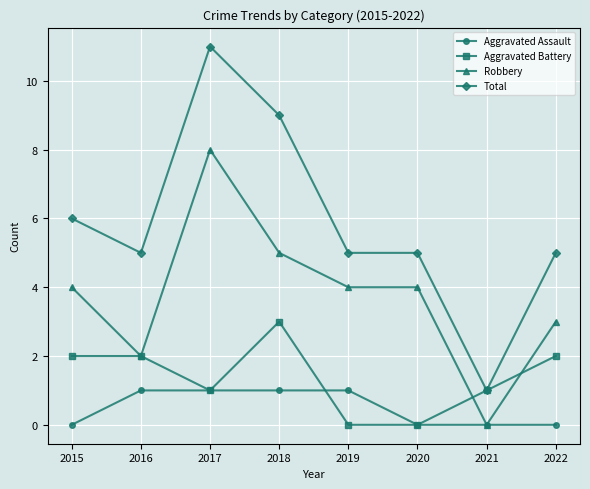

What is the difference between the Robbery values at 2017 and 2015?

4